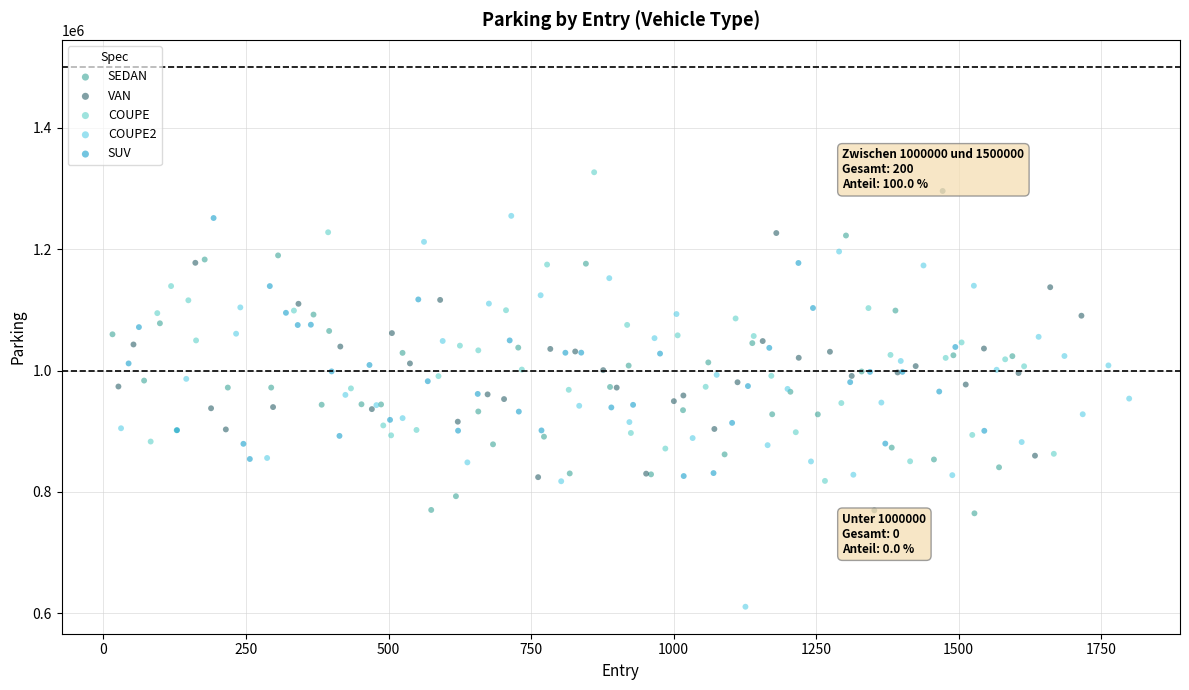

Which series contains the lowest Y value?

COUPE2